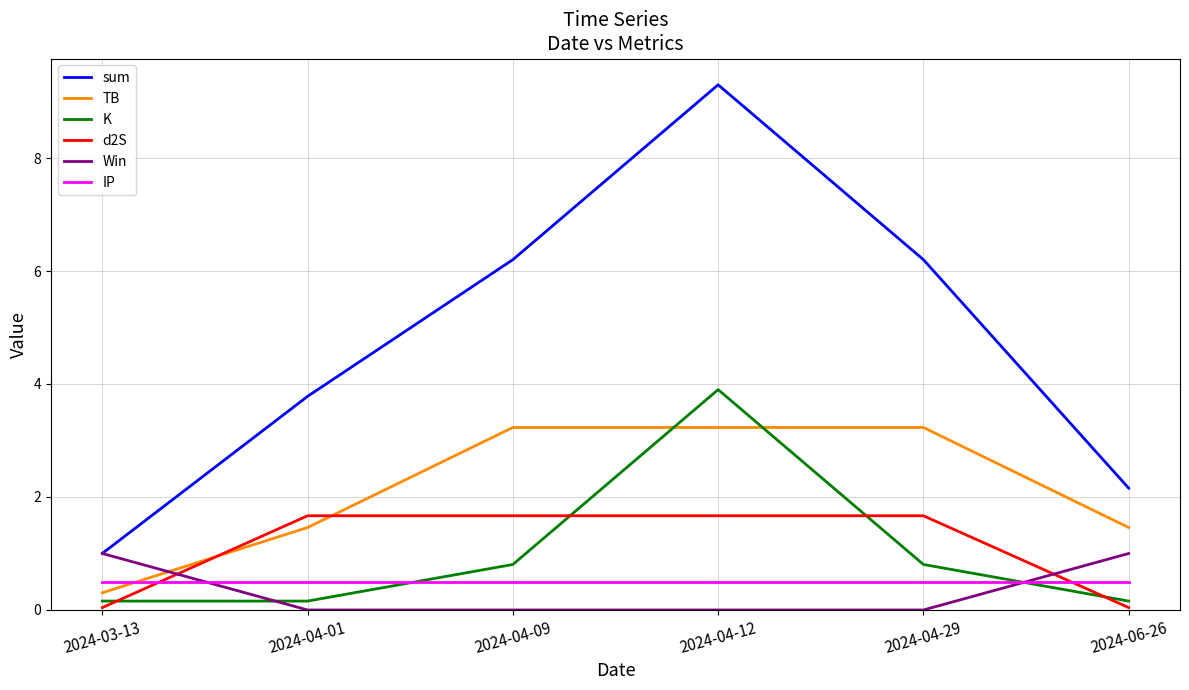

List the series in order of their peak value, highest first.

sum, K, TB, d2S, Win, IP